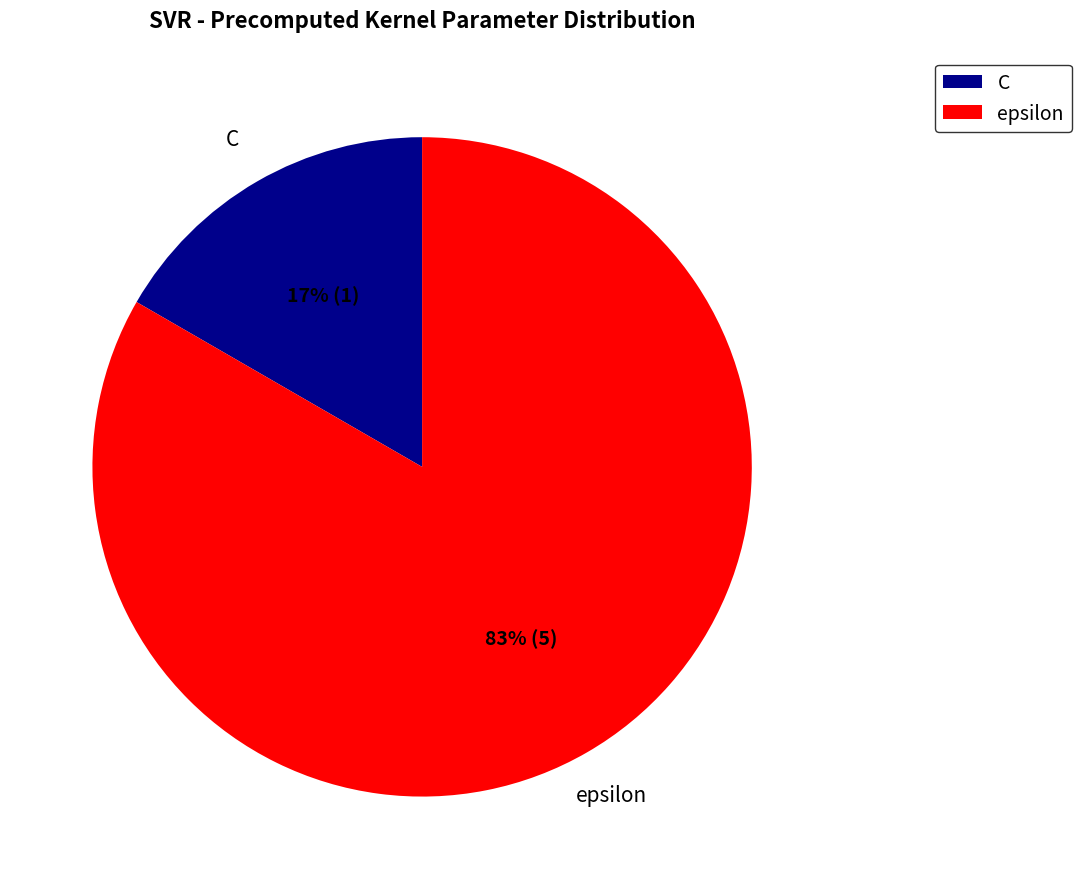

Rank the categories by value from lowest to highest.

C, epsilon